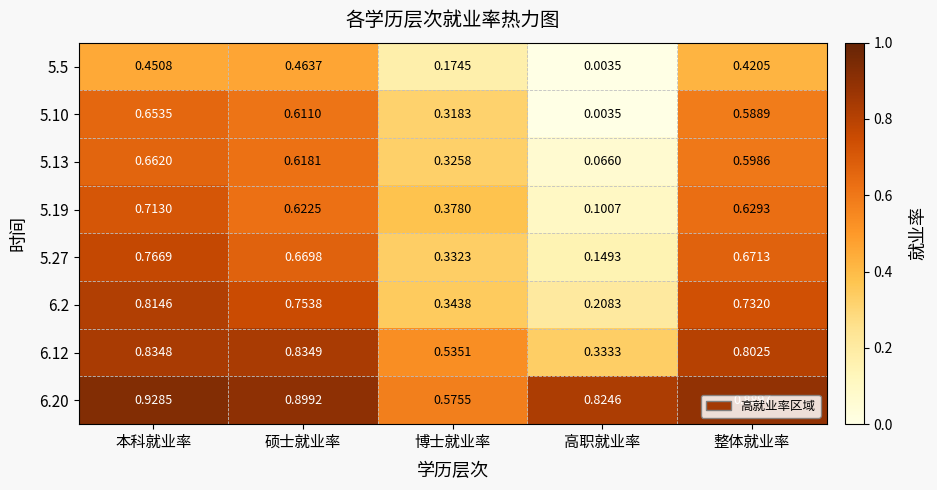

Where is 5.19 nearest to the value 0?

高职就业率